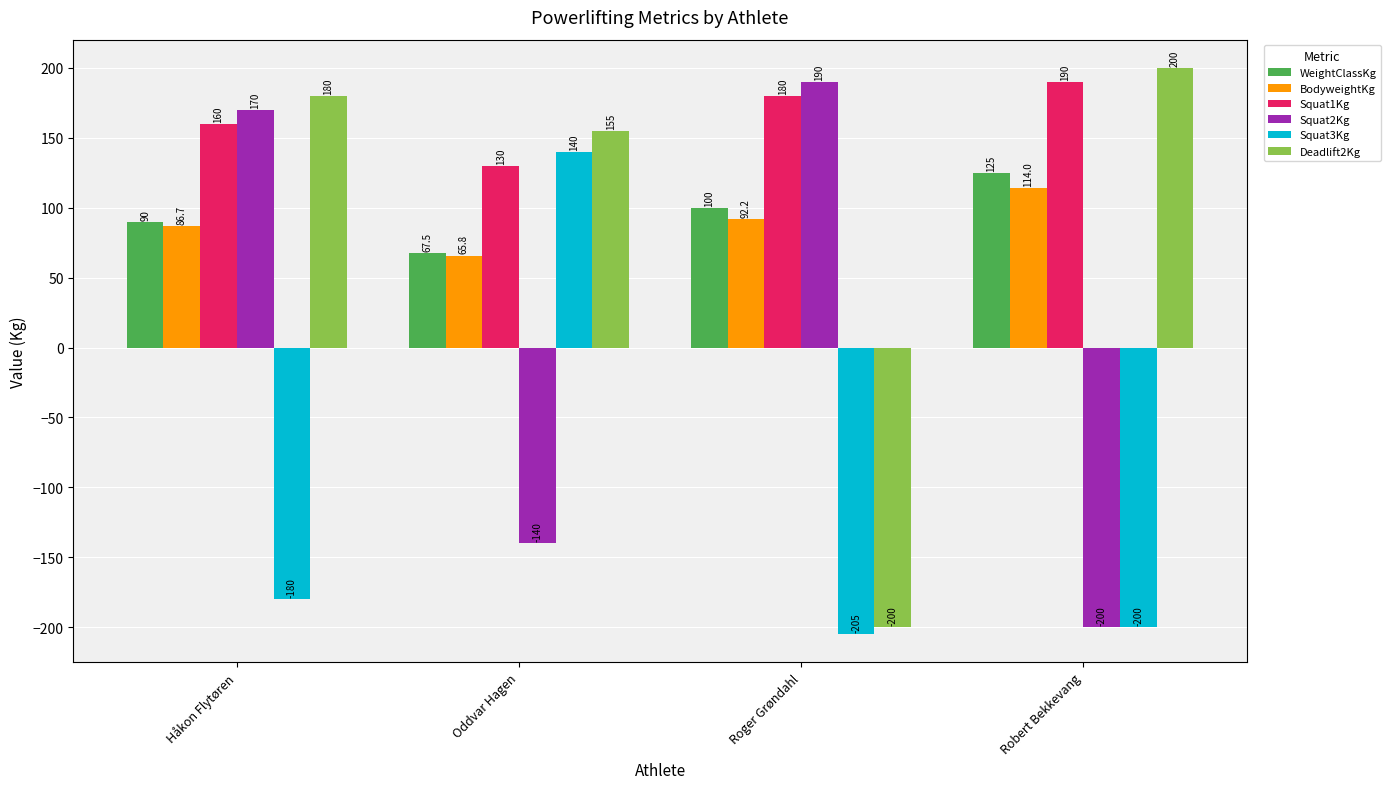

What is the spread (max minus min) of values at Roger Grøndahl?

395.0